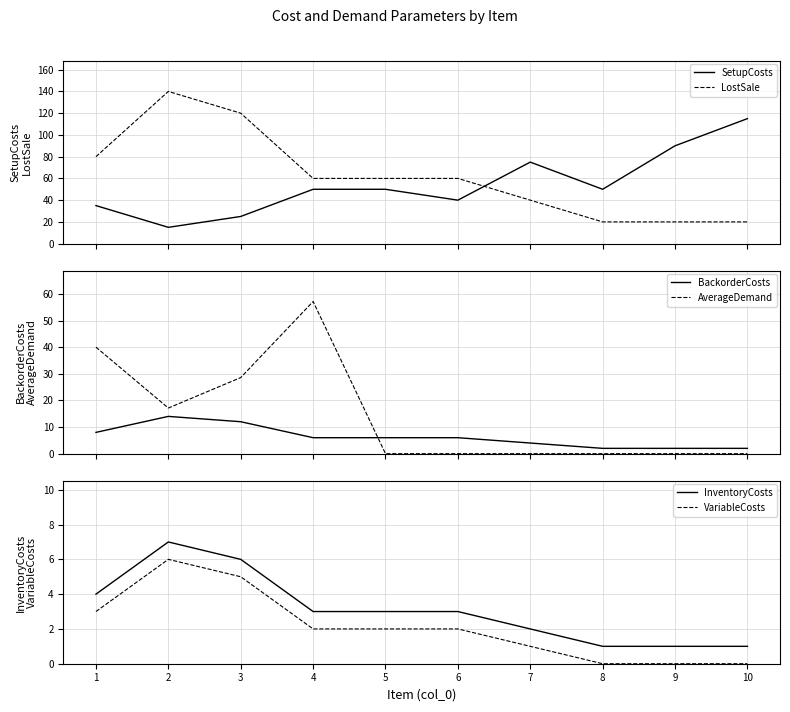

Does the chart have visible grid lines?

Yes